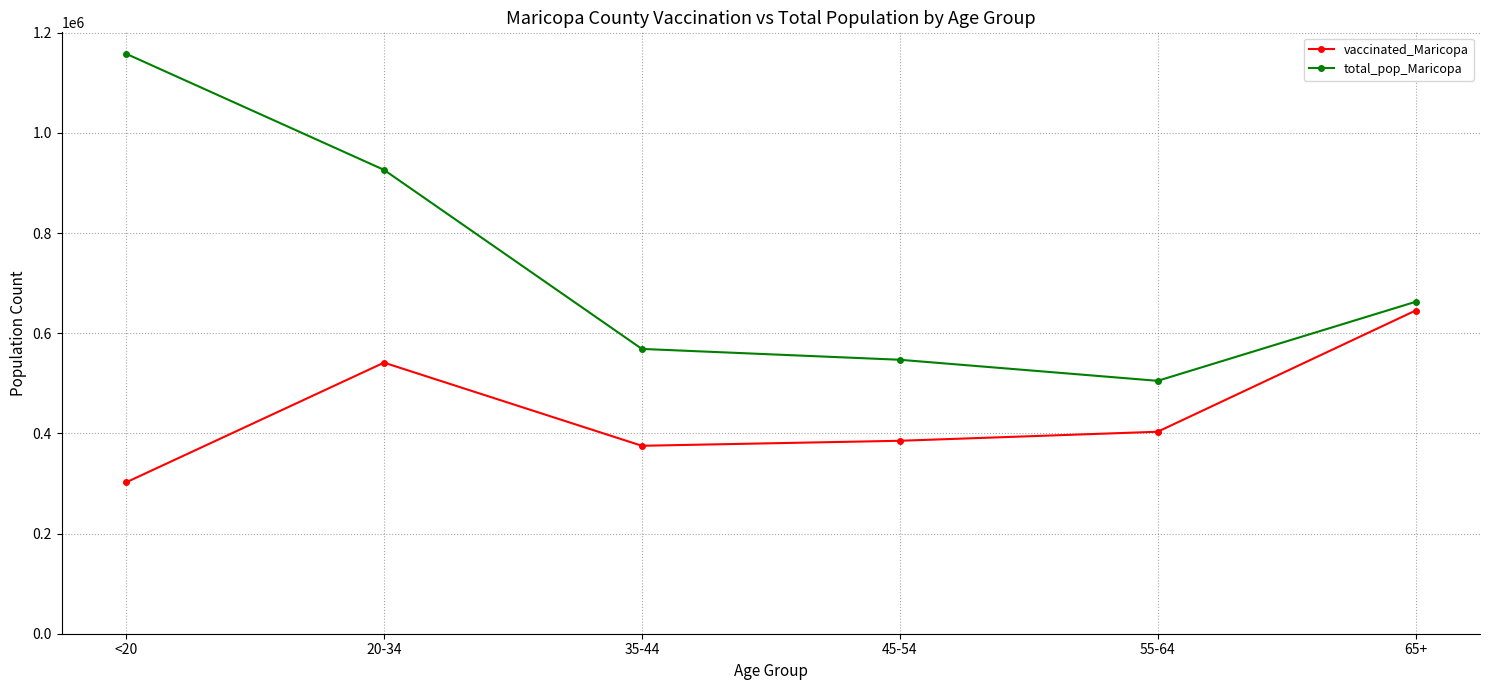

Which series has the widest spread of values?

total_pop_Maricopa